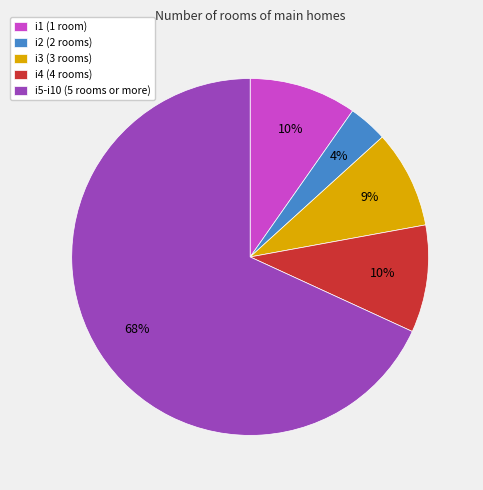

What is the ratio of the value at i3 (3 rooms) to the value at i4 (4 rooms)?

0.9